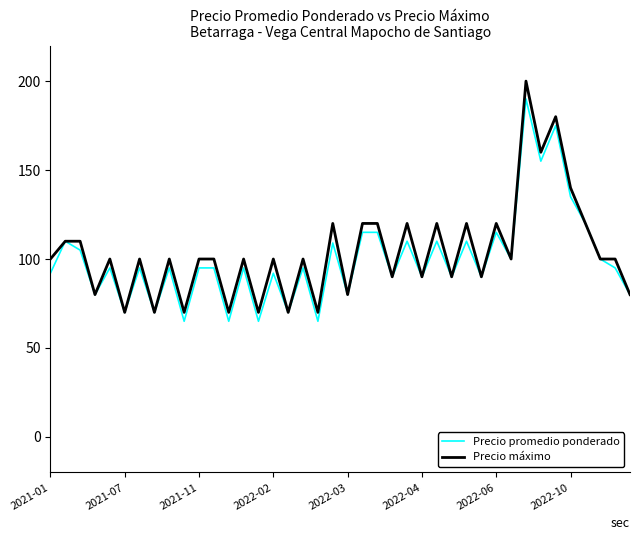

Which series has the widest spread of values?

Precio máximo